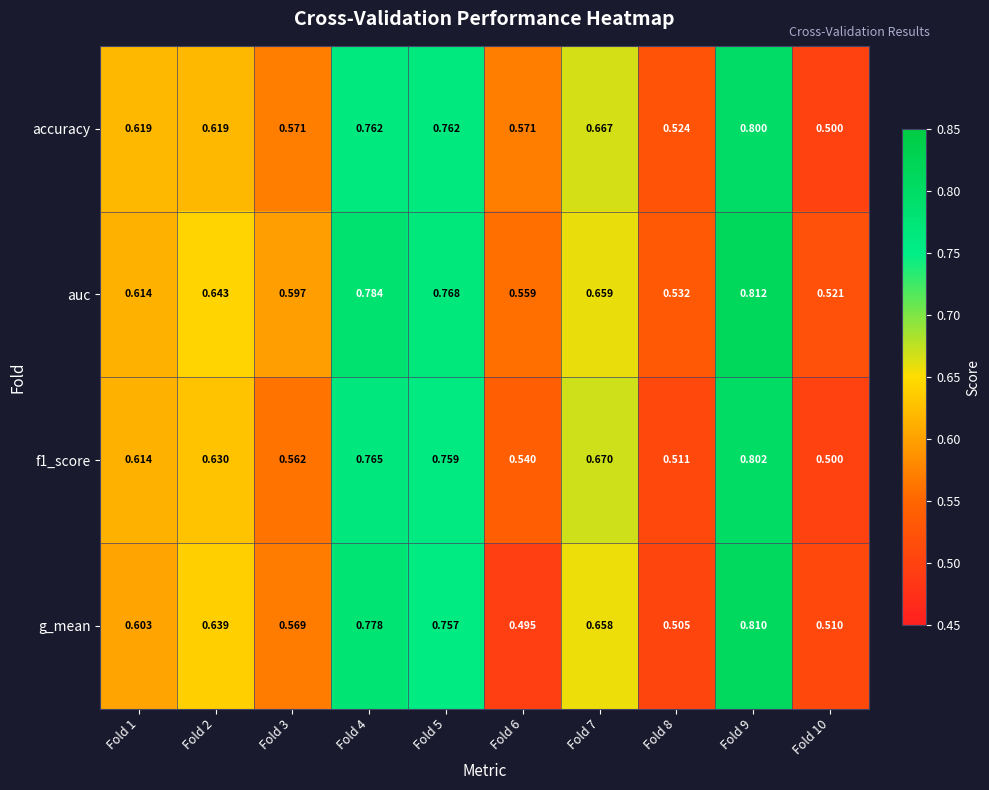

Which series changed the most between Fold 2 and Fold 7?

accuracy